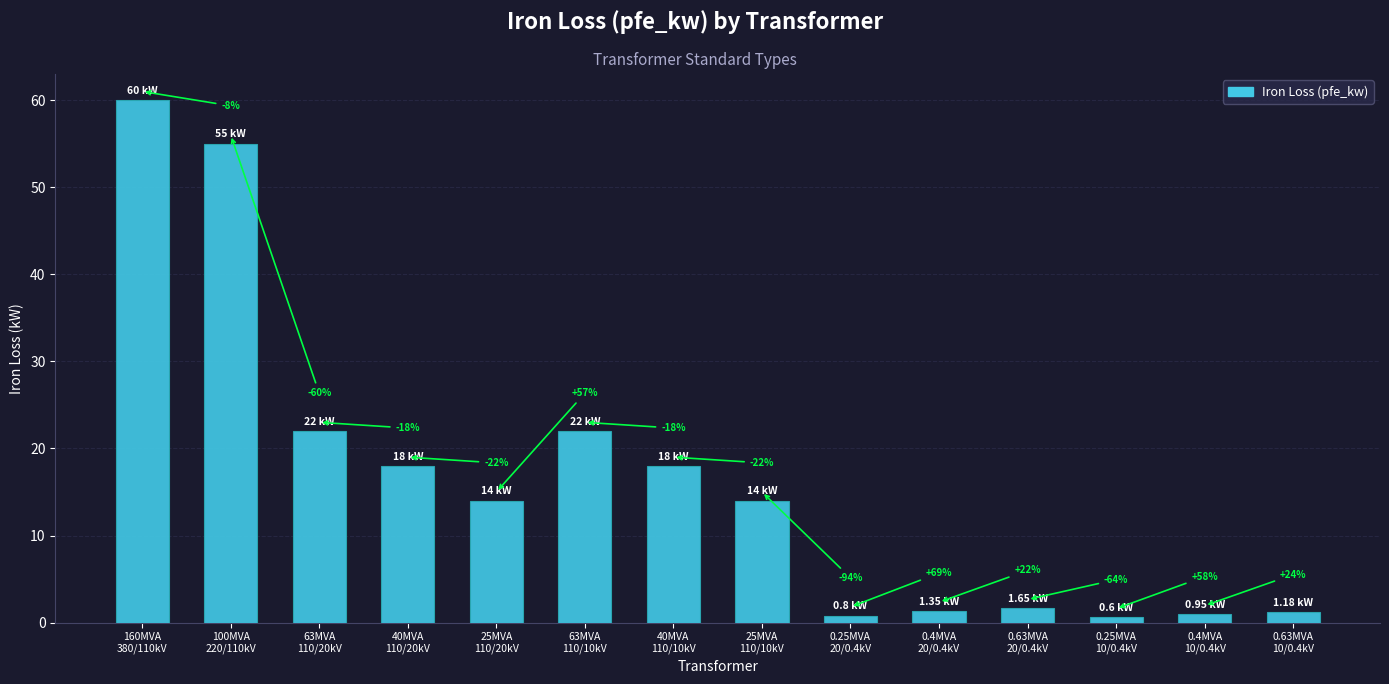

What position from the left is 160MVA
380/110kV?

1